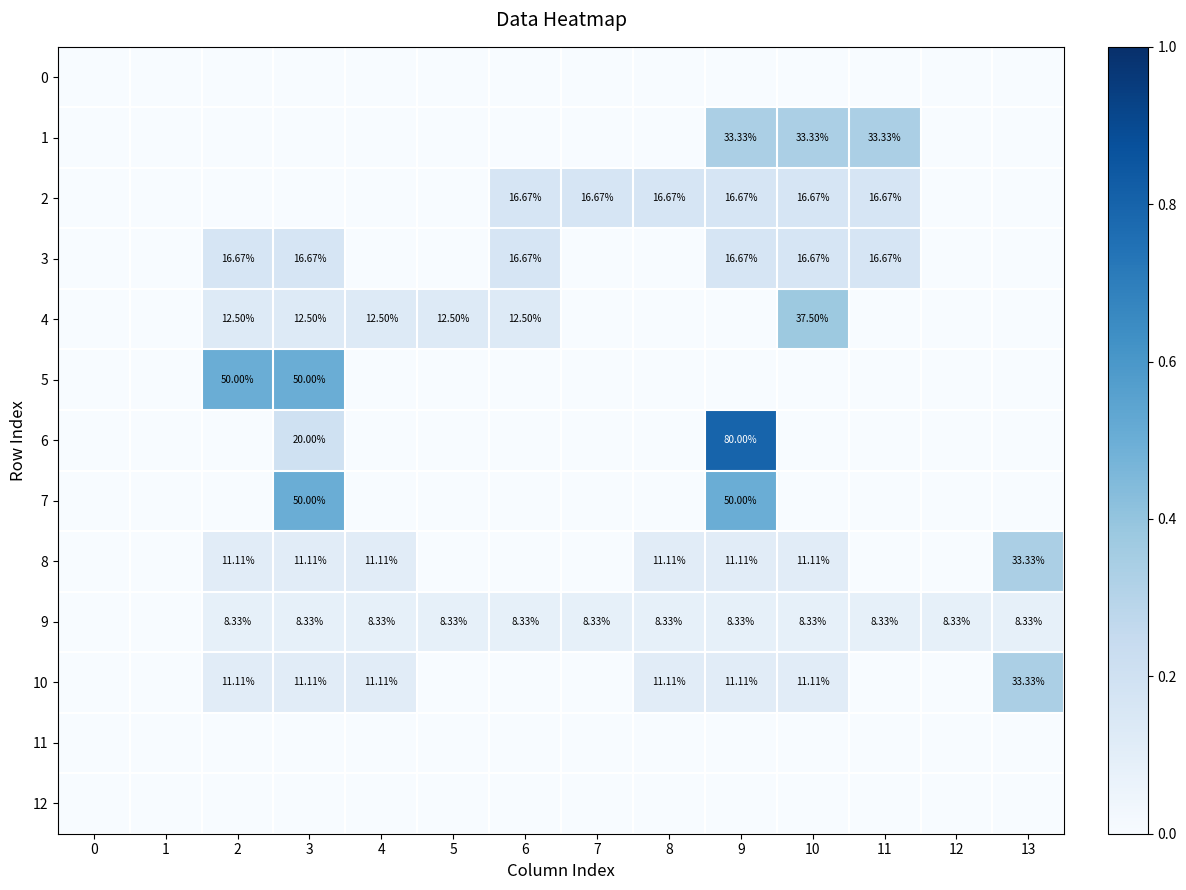

Which series has the widest spread of values?

6